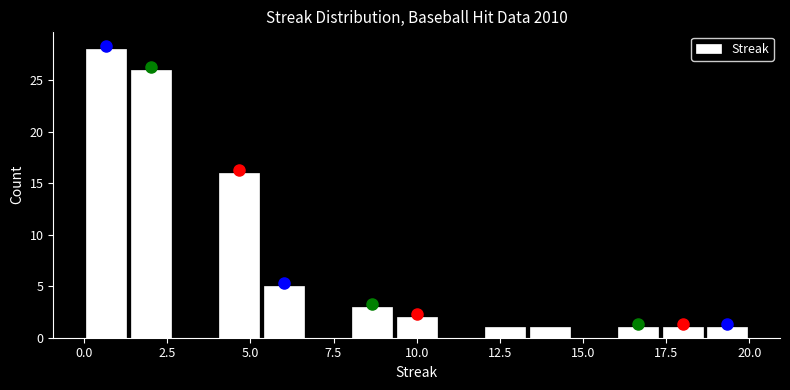

Around what value on the x-axis is the tallest bar? Give the approximate position of its centre, as read against the axis.

0.5